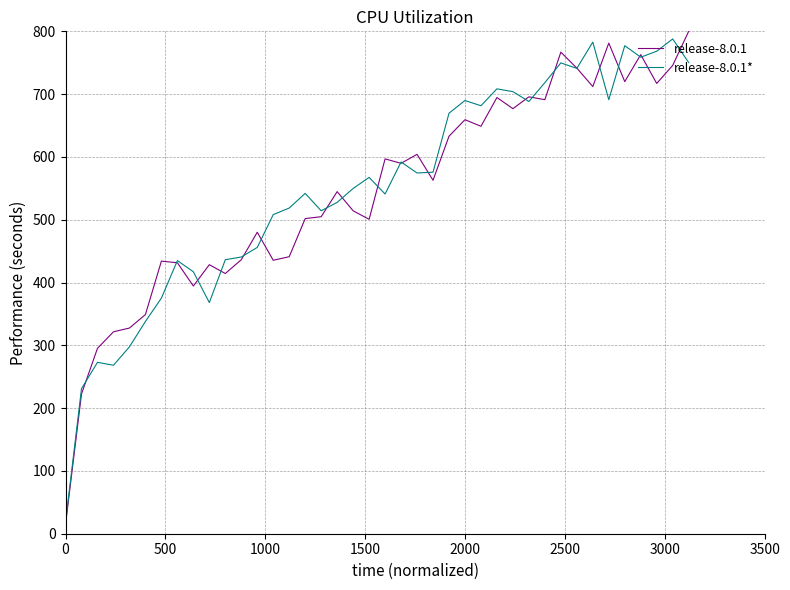

What is the highest value of the release-8.0.1 series?

800.0